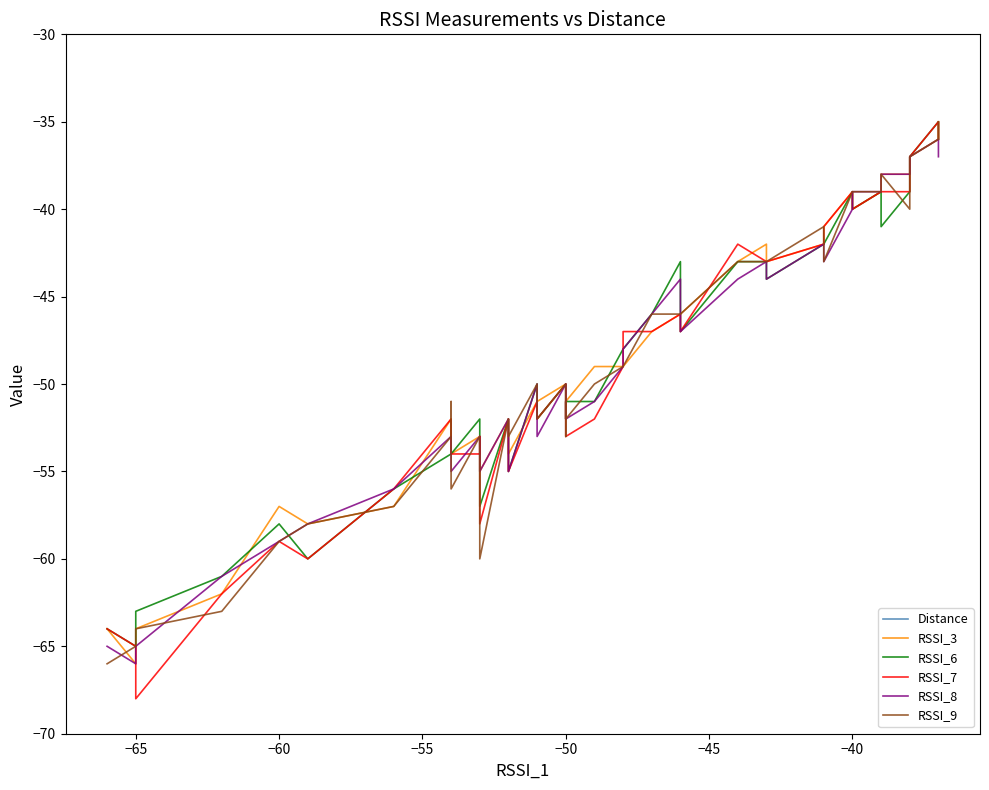

List the series in order of their peak value, lowest first.

RSSI_8, RSSI_3, RSSI_6, RSSI_7, RSSI_9, Distance